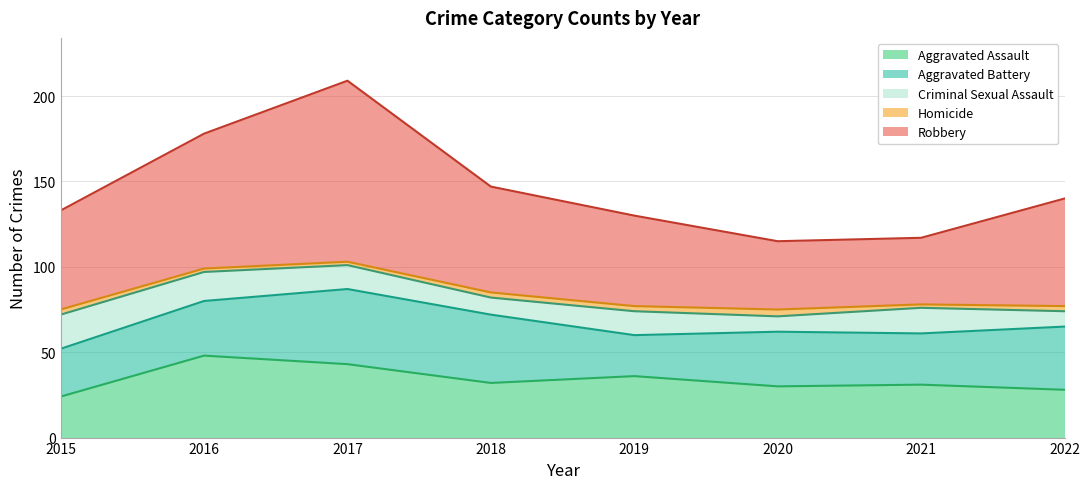

What is the minimum value for Aggravated Assault?

24